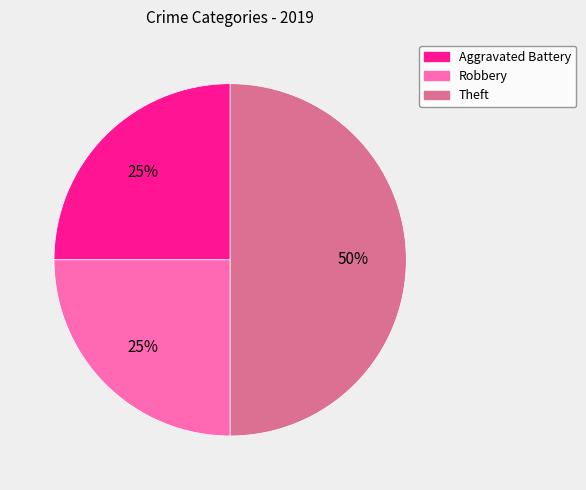

Is it true that Robbery is 25% of the pie?

True